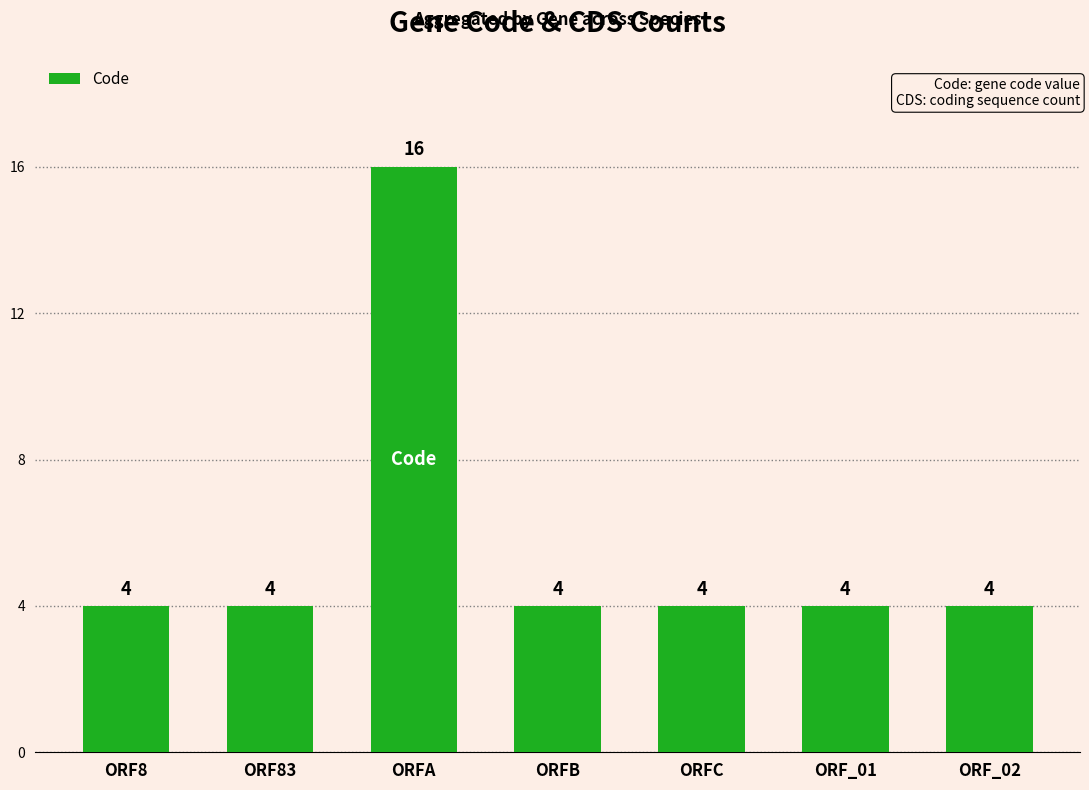

What is the difference between the values at ORFA and ORF_02?

12